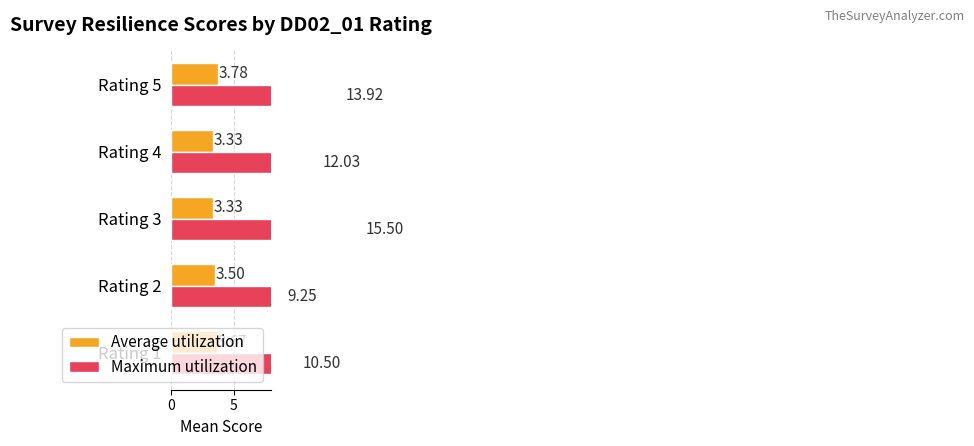

How many data points in Maximum utilization are less than 12?

2